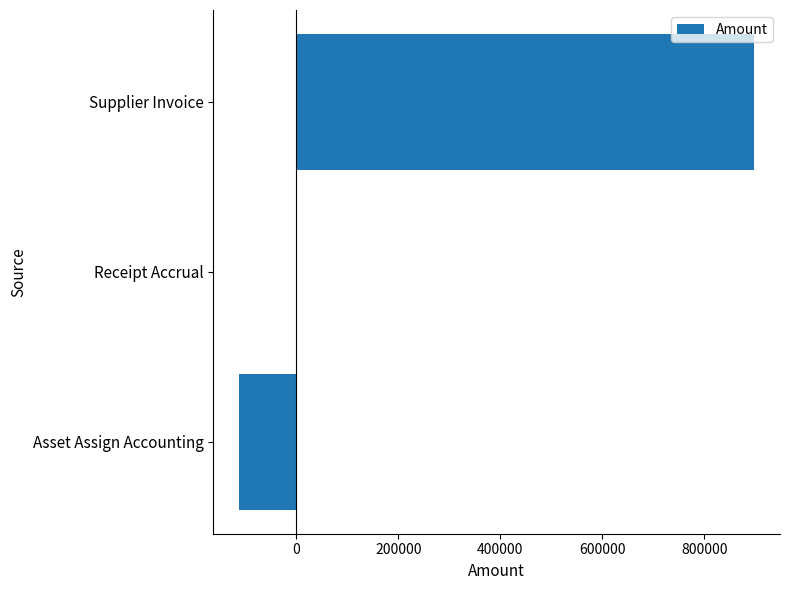

How many categories are shown in the chart?

3